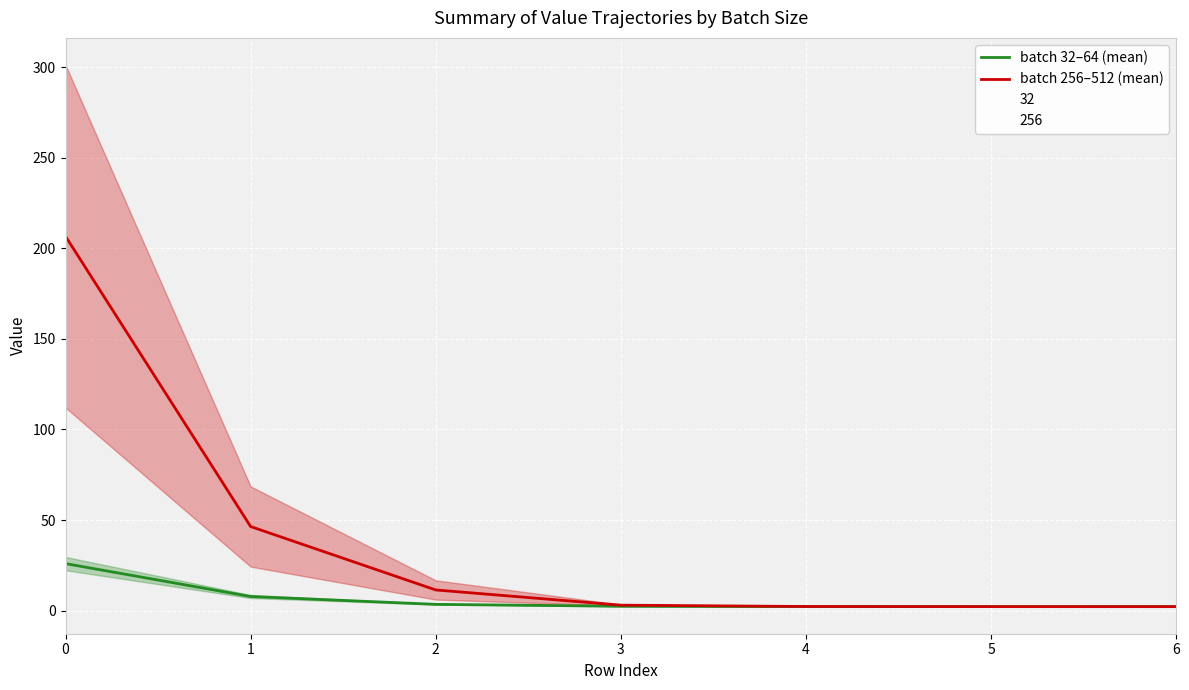

Reading right to left, transcribe all the data shown in this chart.

batch 32–64 (mean): 6=2.1	5=2.2	4=2.2	3=2.4	2=3.4	1=7.7	0=25.9
batch 256–512 (mean): 6=2.2	5=2.2	4=2.2	3=3.0	2=11.4	1=46.4	0=206.7